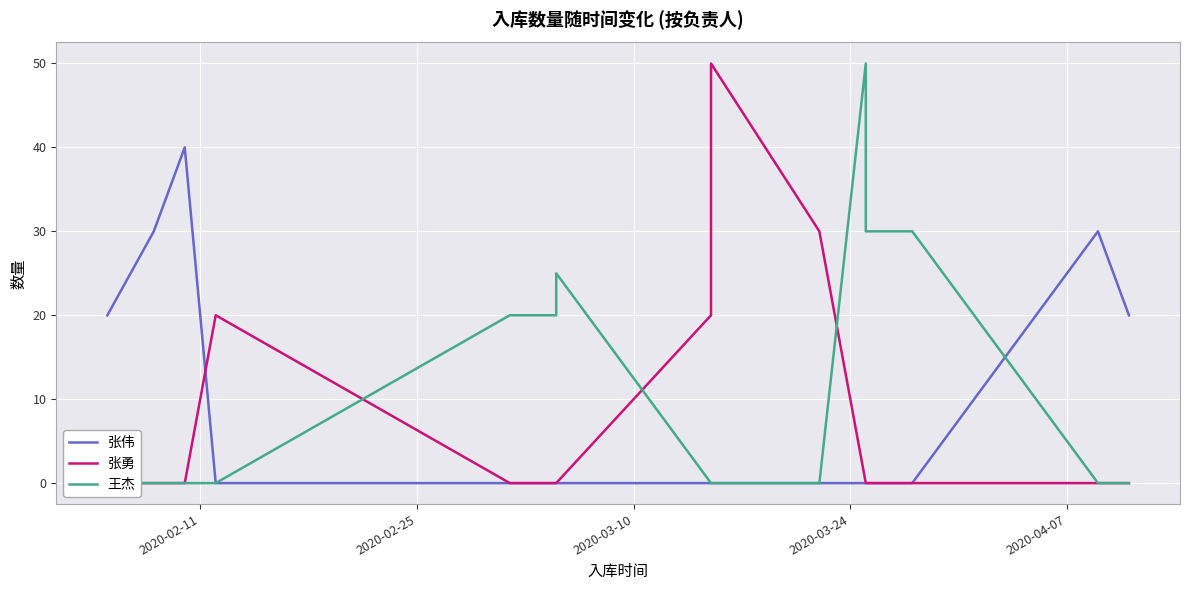

What is the average value of the 王杰 series?

12